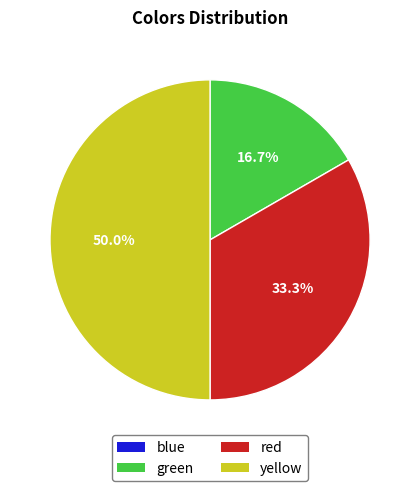

Combined, do red and yellow account for over 50%?

Yes